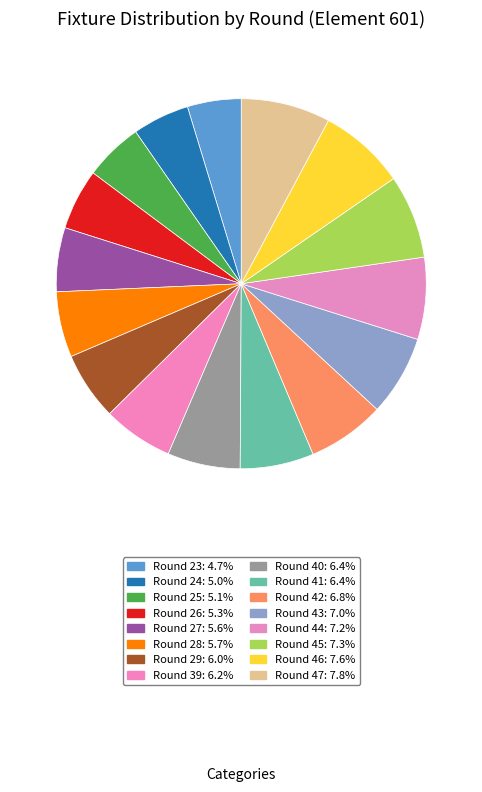

What is the ratio of the value at Round 40 to the value at Round 41?

1.0